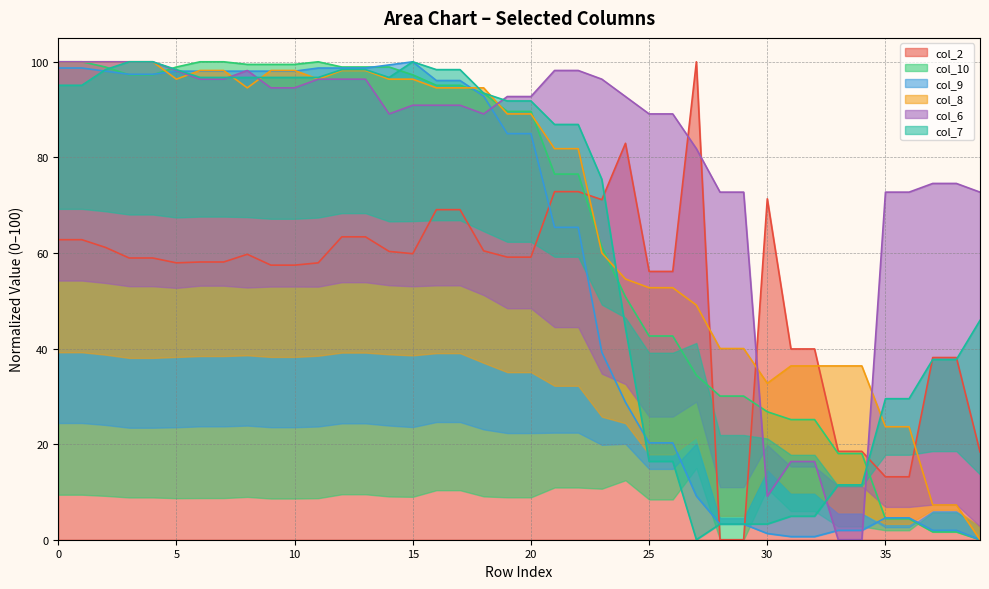

True or false: col_2 has a value of 93.6 at 0.

False